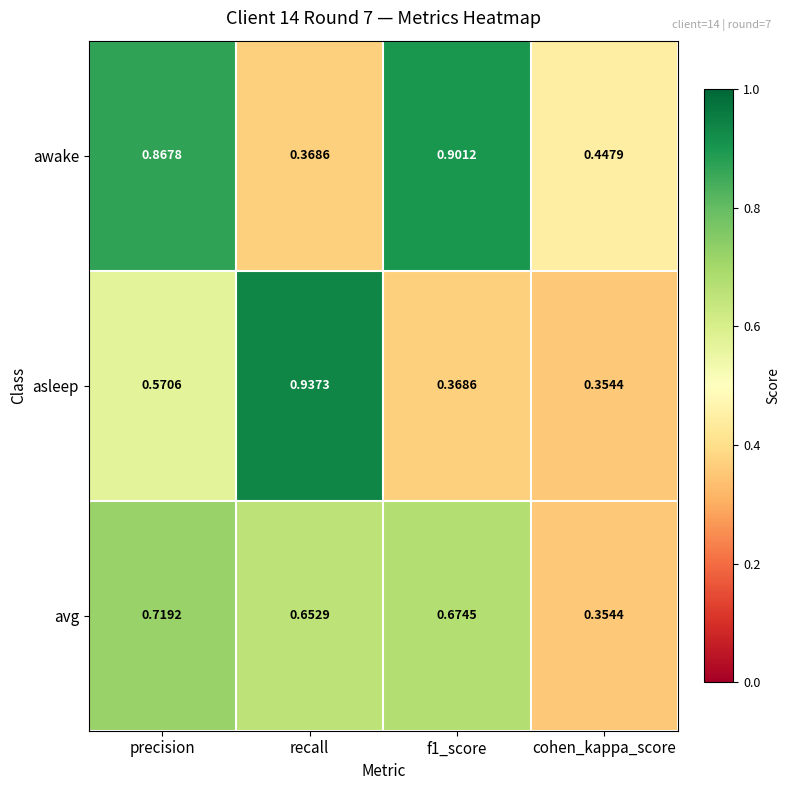

Rank the series at f1_score from lowest to highest value.

asleep, avg, awake